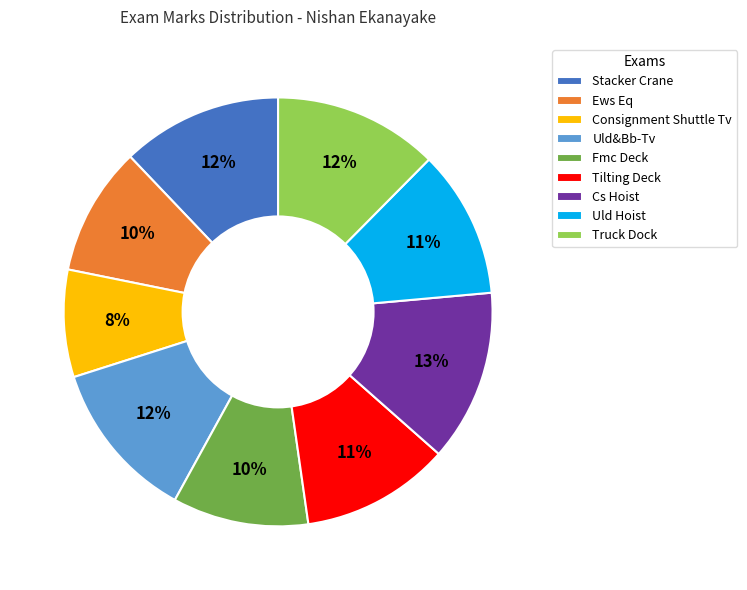

Which slice is the largest?

Cs Hoist